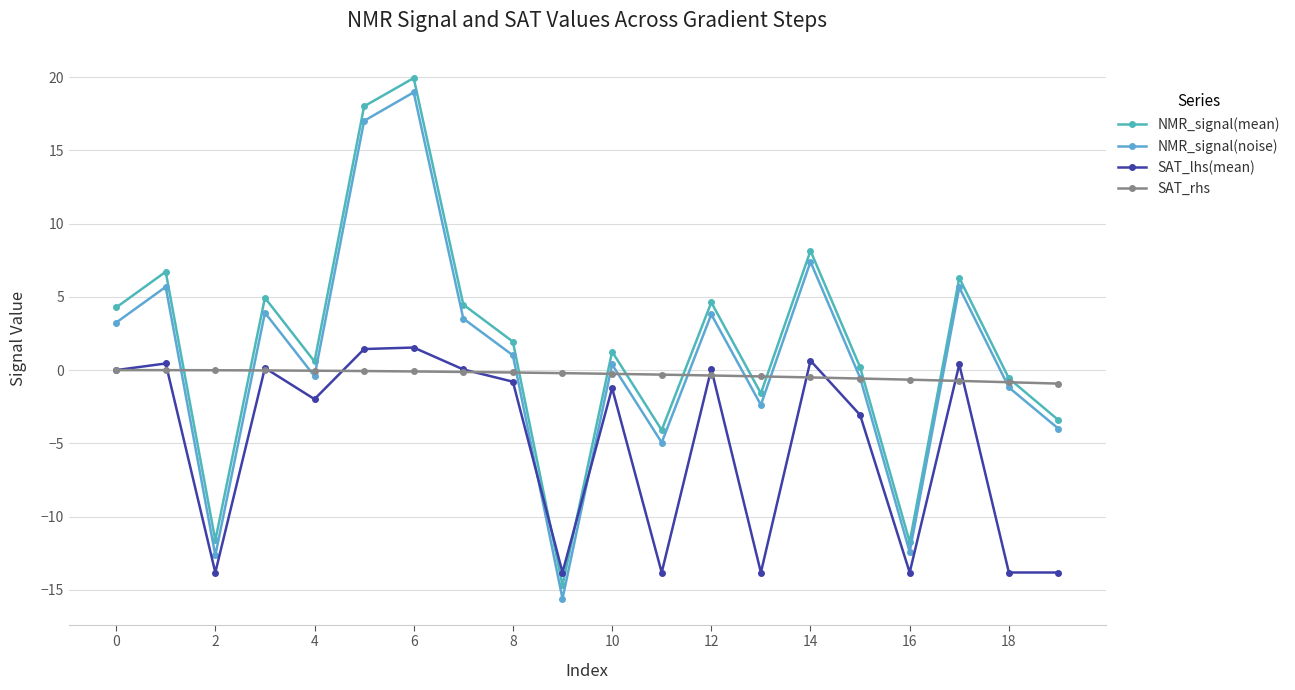

Where is NMR_signal(mean) nearest to the value 2?

8